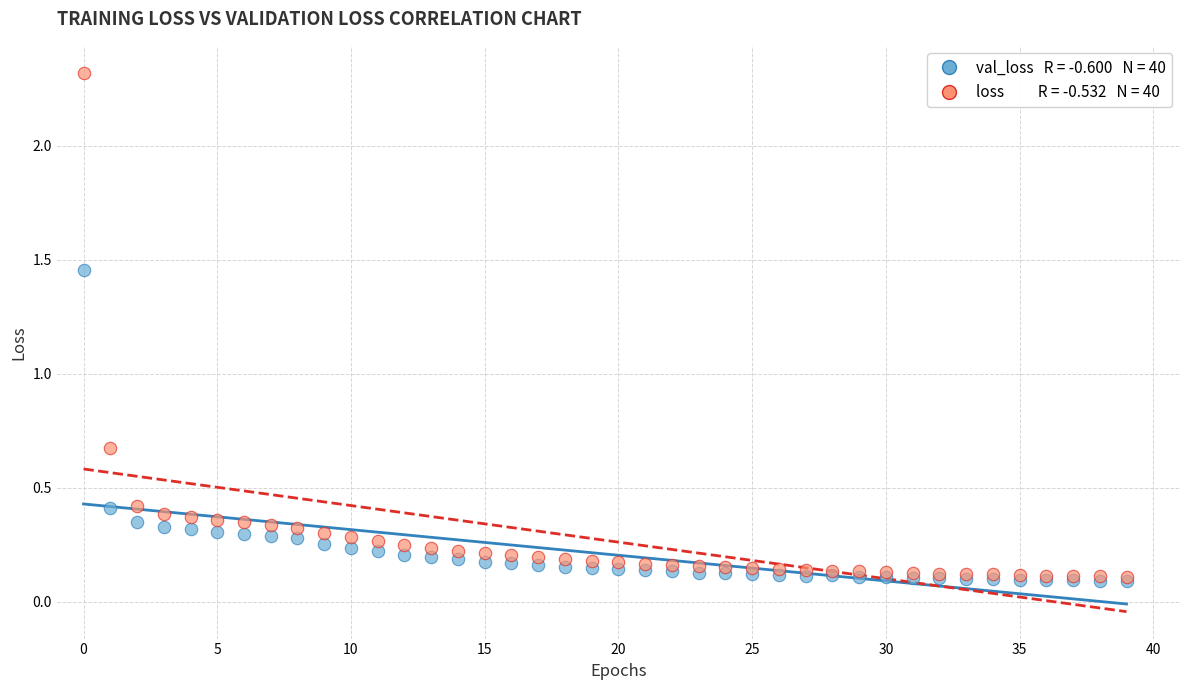

Across all series, what Y value is closest to 1?

0.7